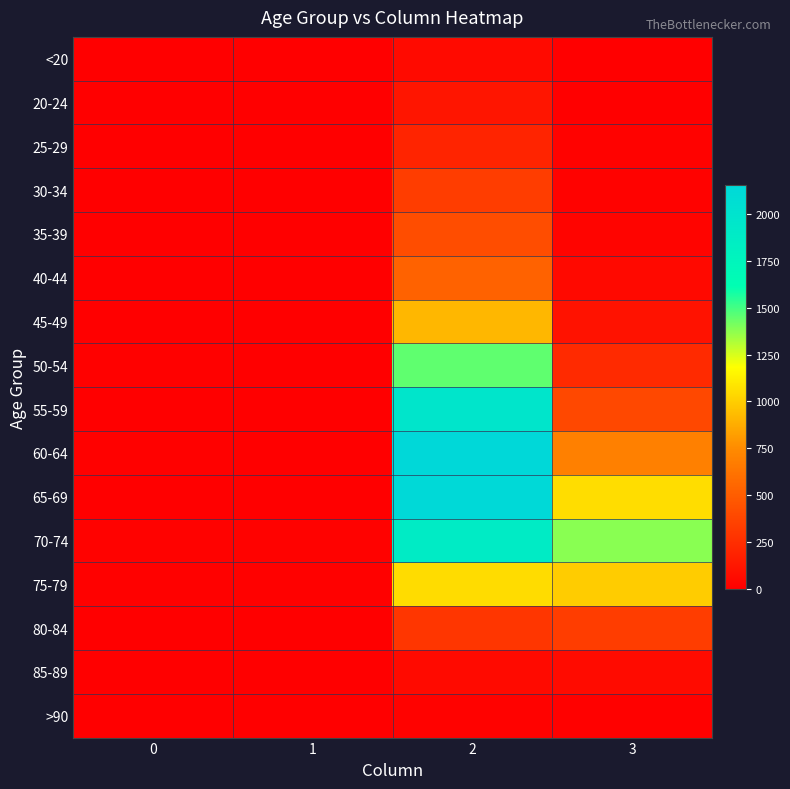

At how many categories does at least one series exceed 997?

2